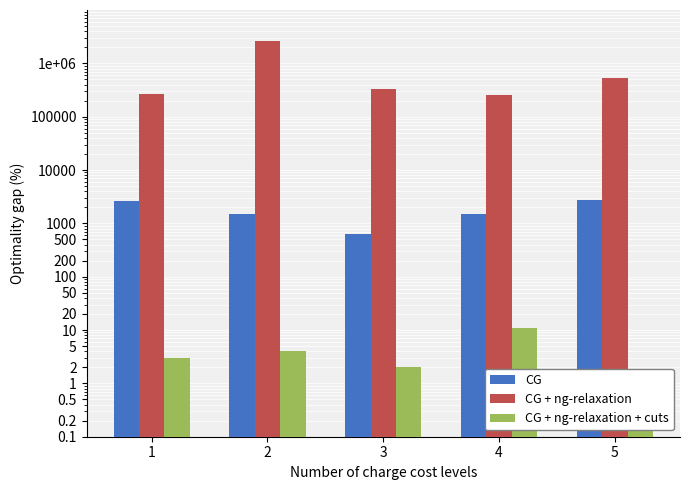

At which category is the sum across all series the highest?

2